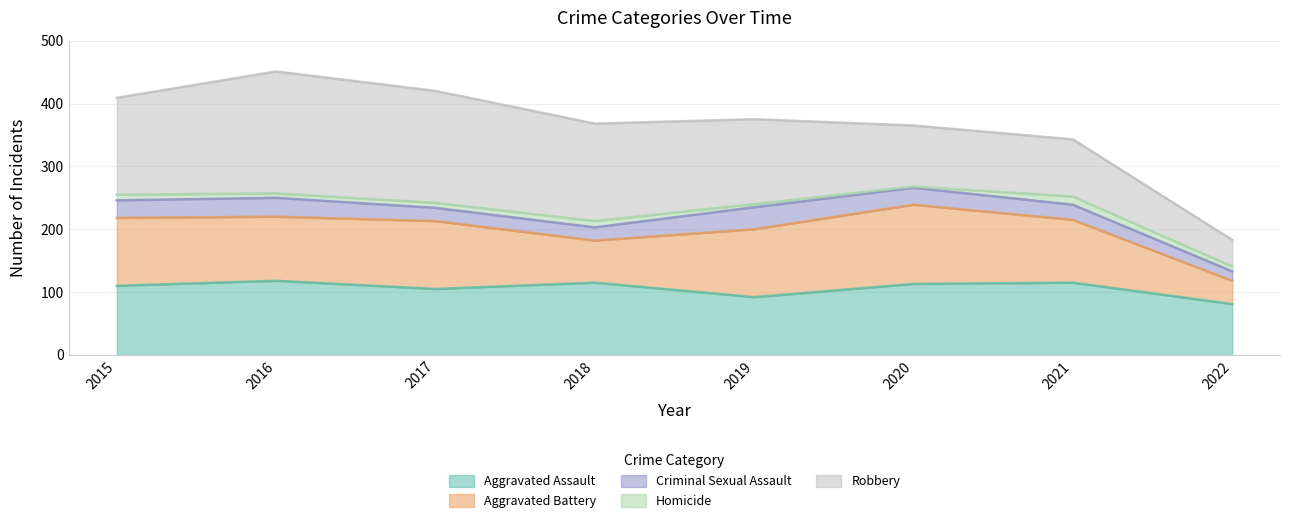

How many interior local valleys does the Aggravated Assault series have?

2